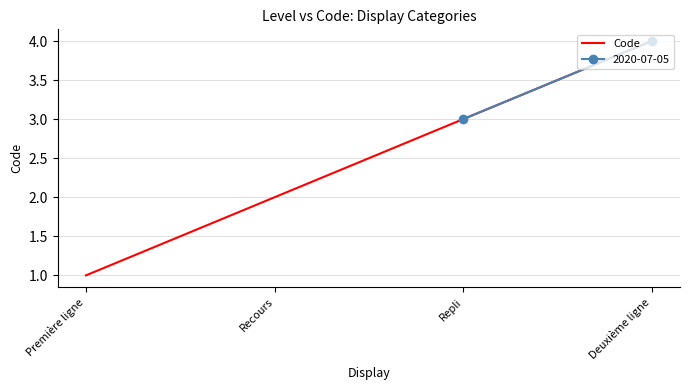

What is the average value?

2